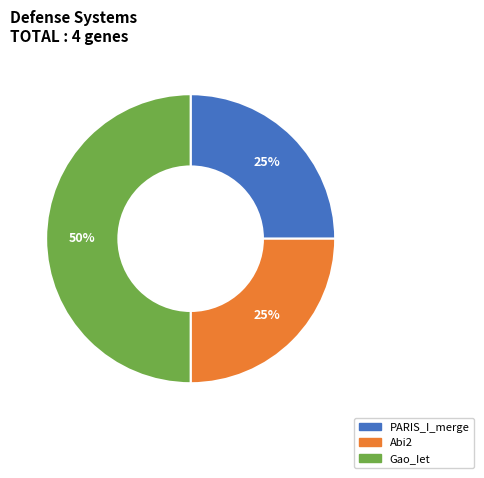

Count the number of slices in the pie.

3